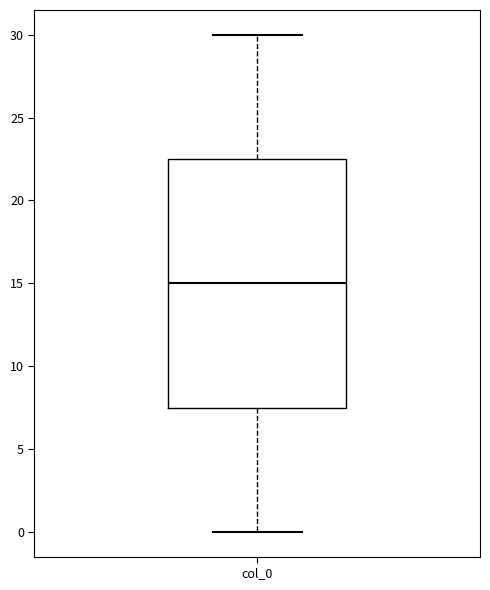

Read this box plot against the y-axis: the position of the median line, the range covered by the box, and the ends of both whiskers. The values are not printed on the chart, so give them approximately, as read against the axis.

median 15.0, box 7.5 to 22.5, whiskers 0.0 to 30.0